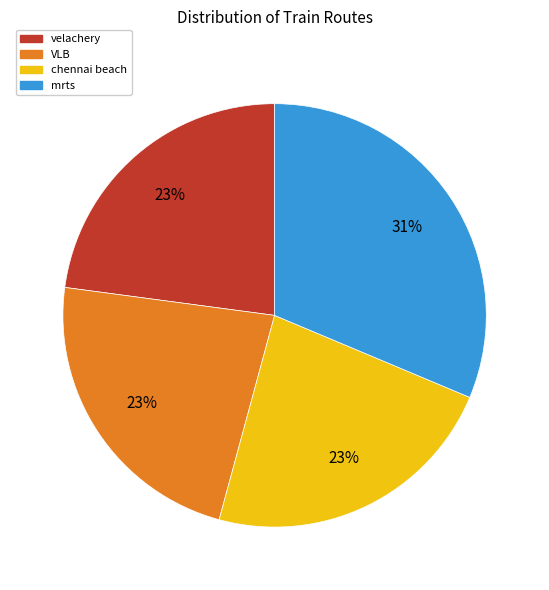

True or false: VLB accounts for 31% of the total.

False